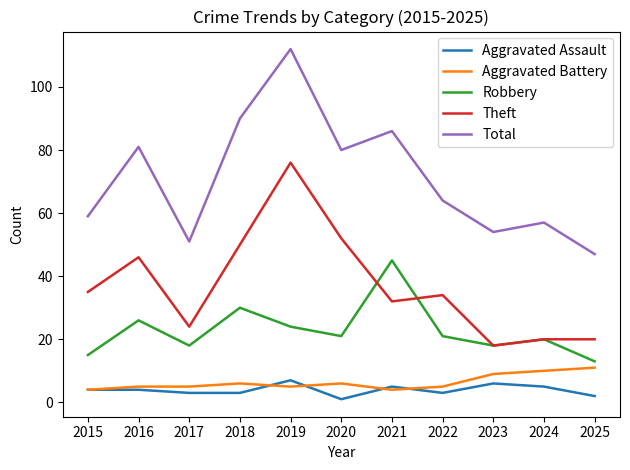

The value of Robbery at 2023 is 18. True or false?

True